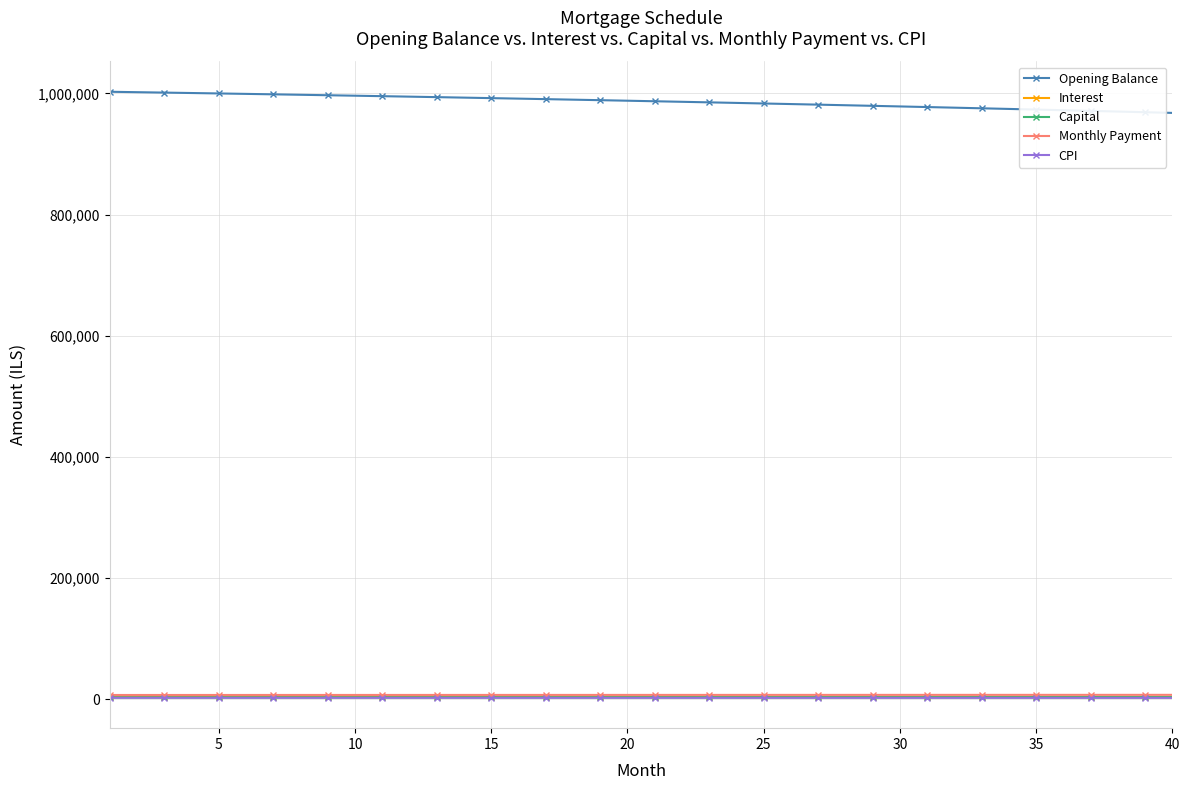

At how many categories does at least one series exceed 482360?

40